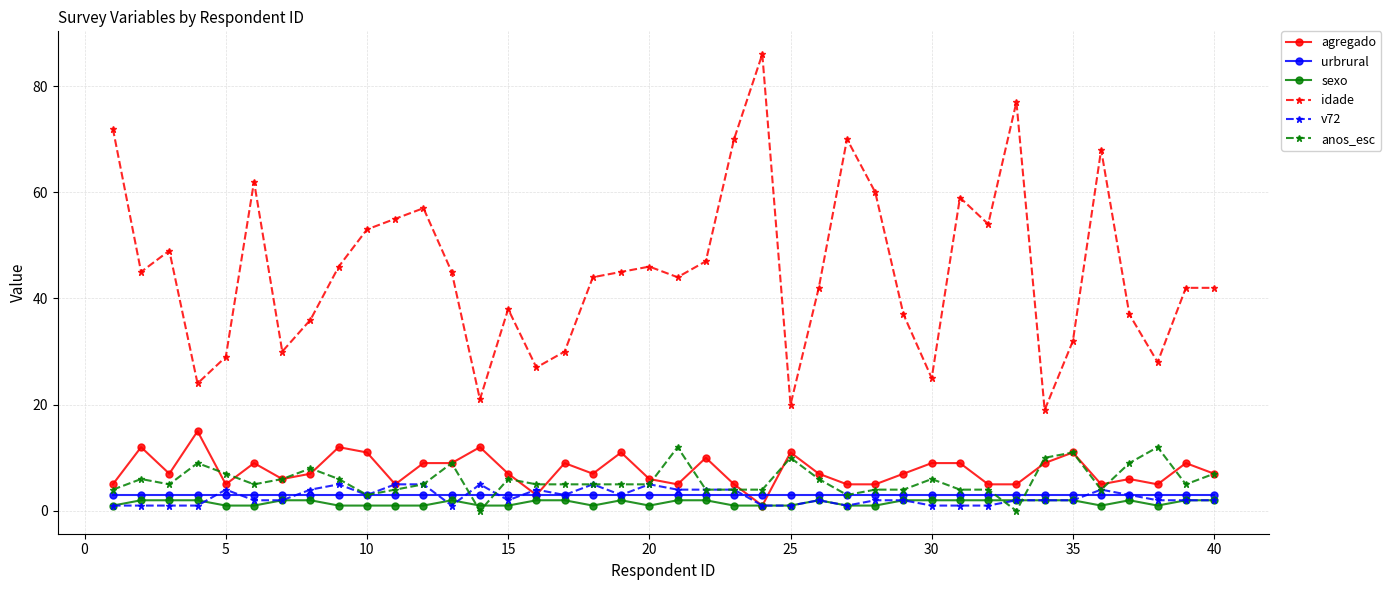

Count the number of categories in the chart.

40